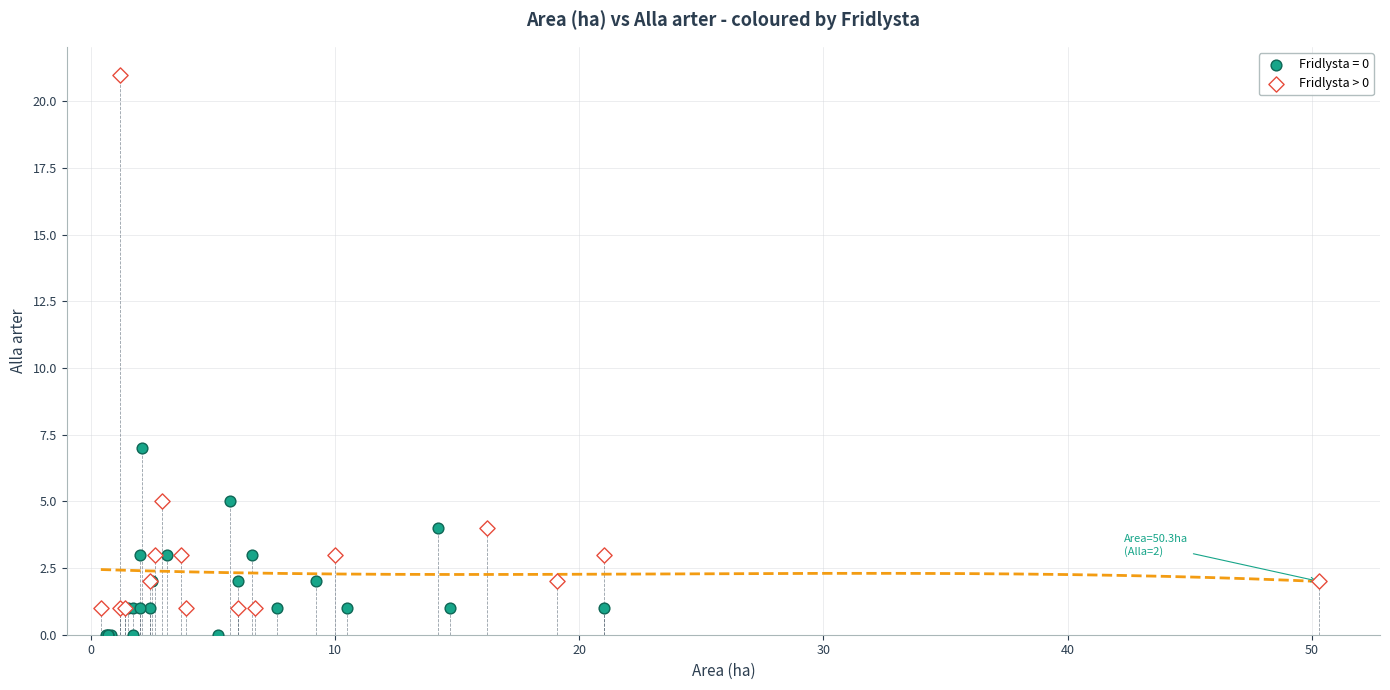

Which series reaches the minimum Y coordinate?

Fridlysta = 0